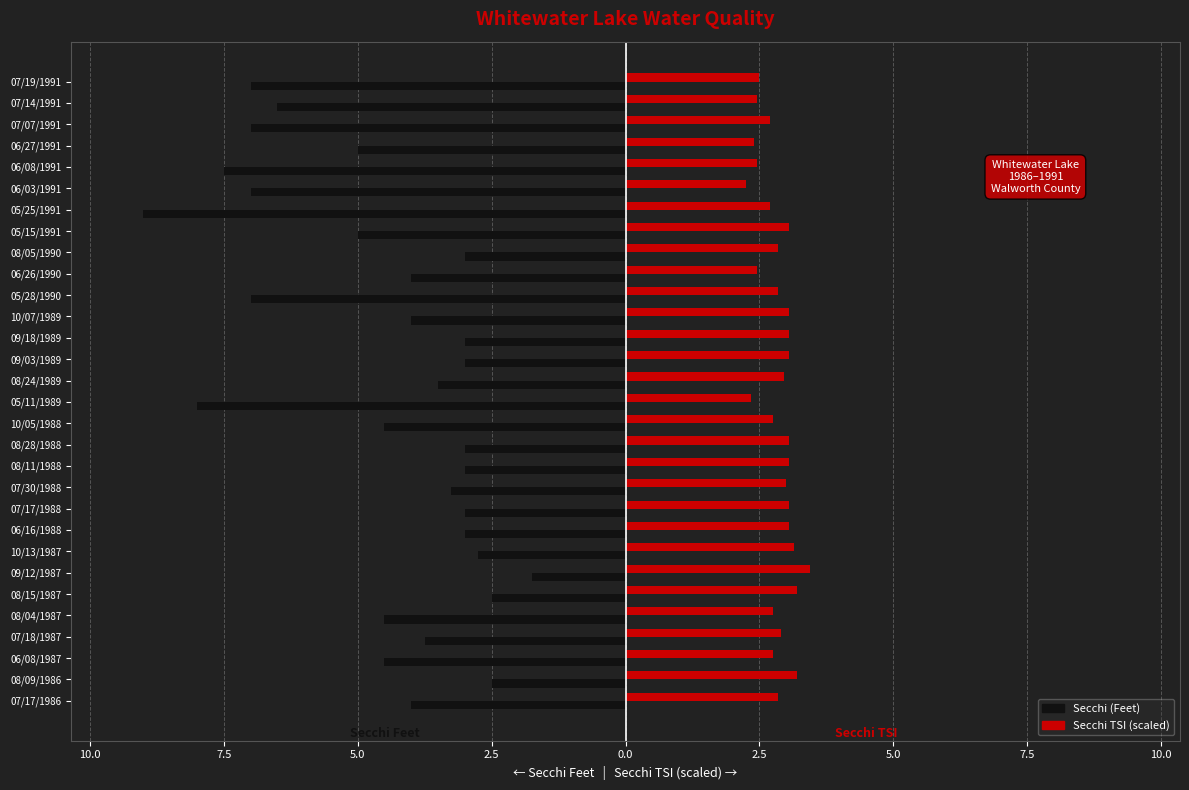

What are all the series names shown in the legend?

Secchi (Feet), Secchi TSI (scaled)